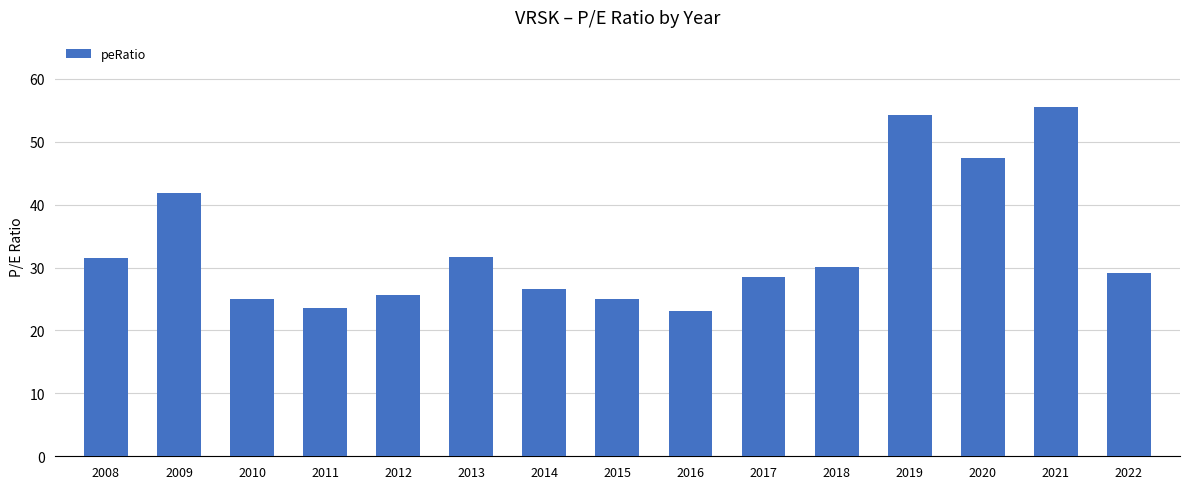

What is the change in value from 2010 to 2019?

+29.3